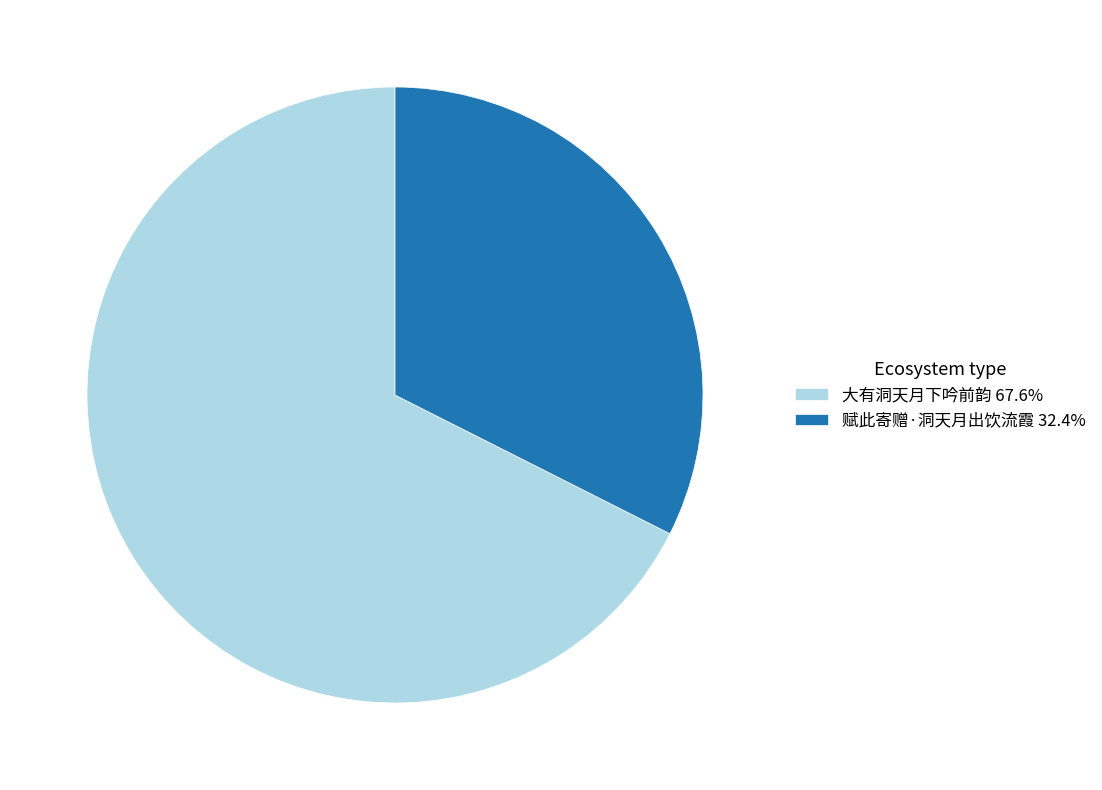

Combined, do 大有洞天月下吟前韵 67.6% and 赋此寄赠·洞天月出饮流霞 32.4% account for over 50%?

Yes